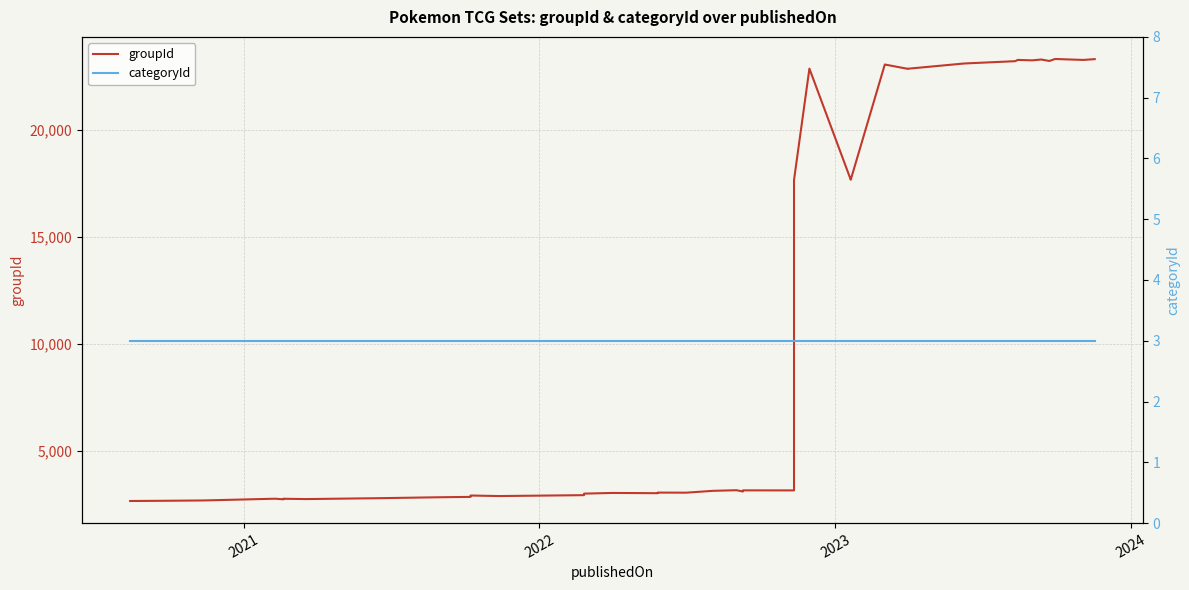

Count the number of data series in this chart.

2